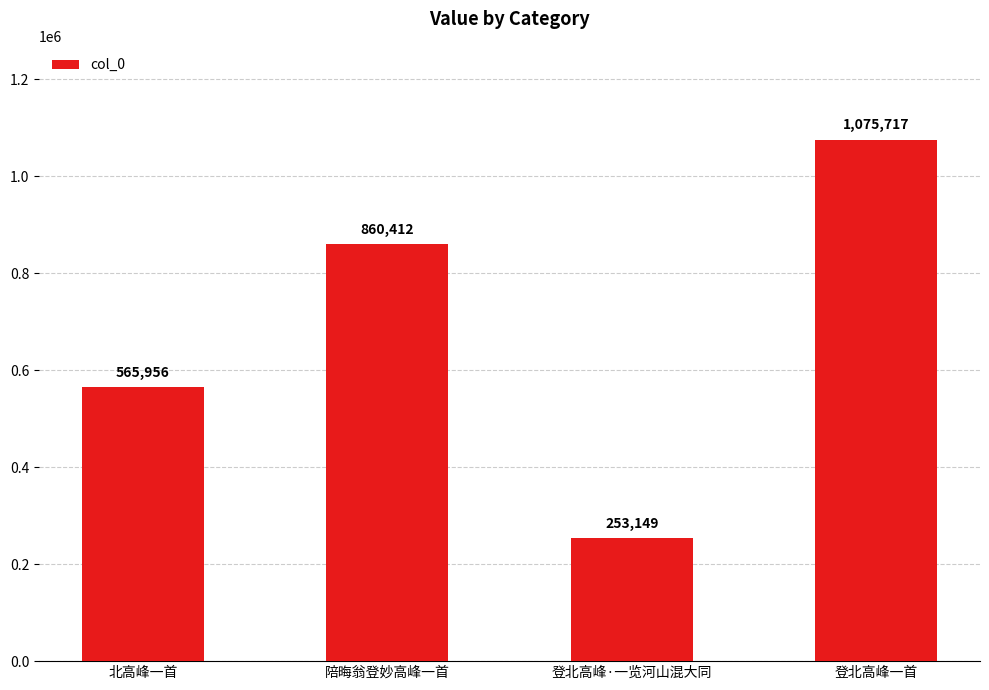

Which label corresponds to the smallest value in the chart?

登北高峰·一览河山混大同